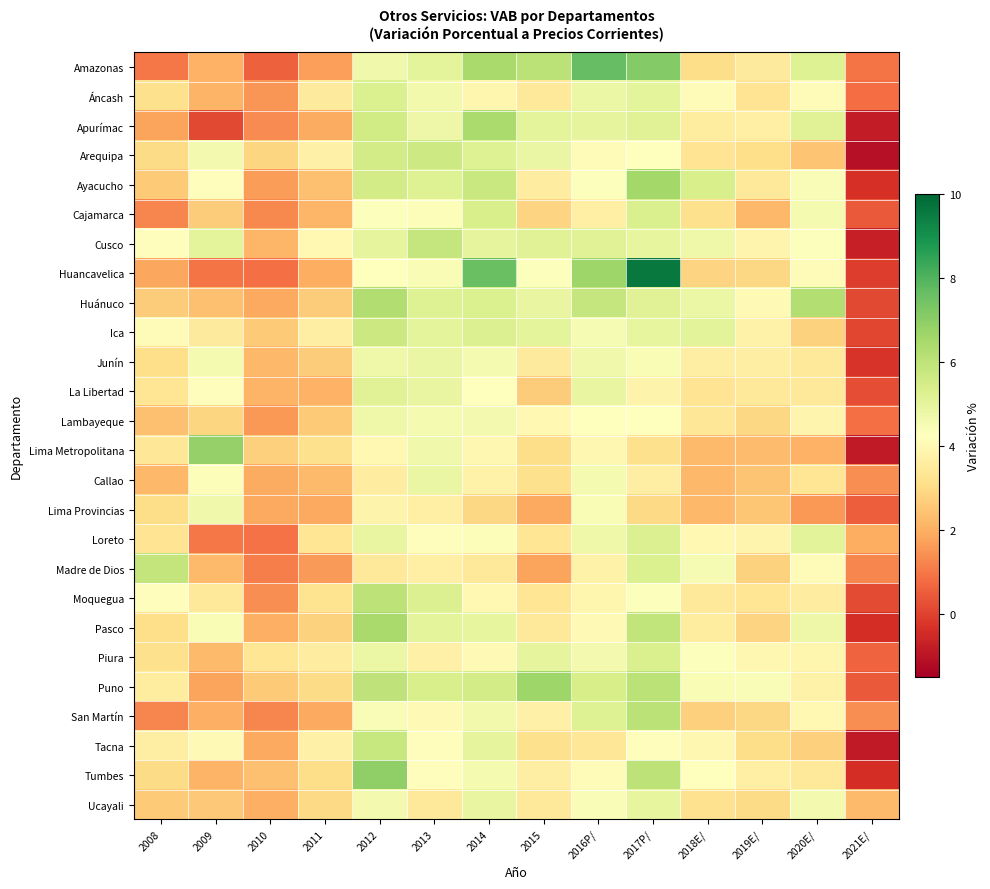

At which category does the chart reach its minimum across all series?

2021E/